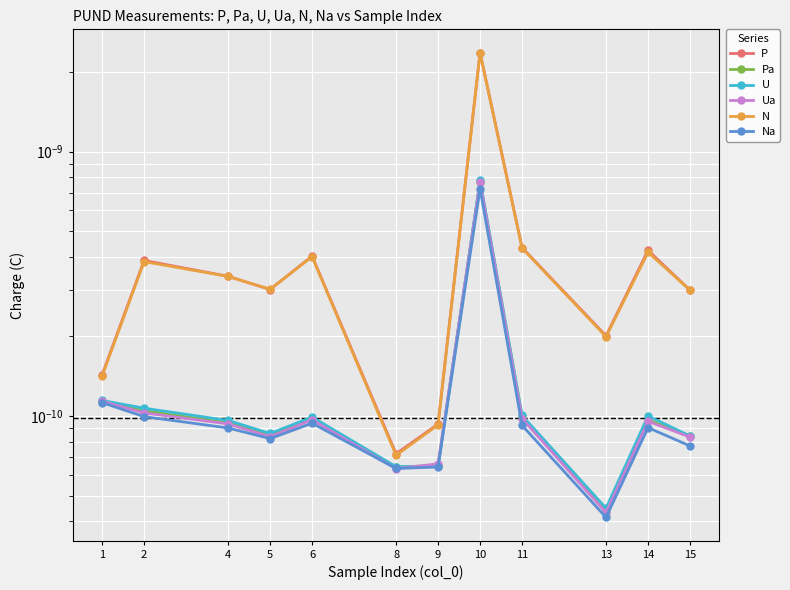

Where is Na nearest to the value 0?

13